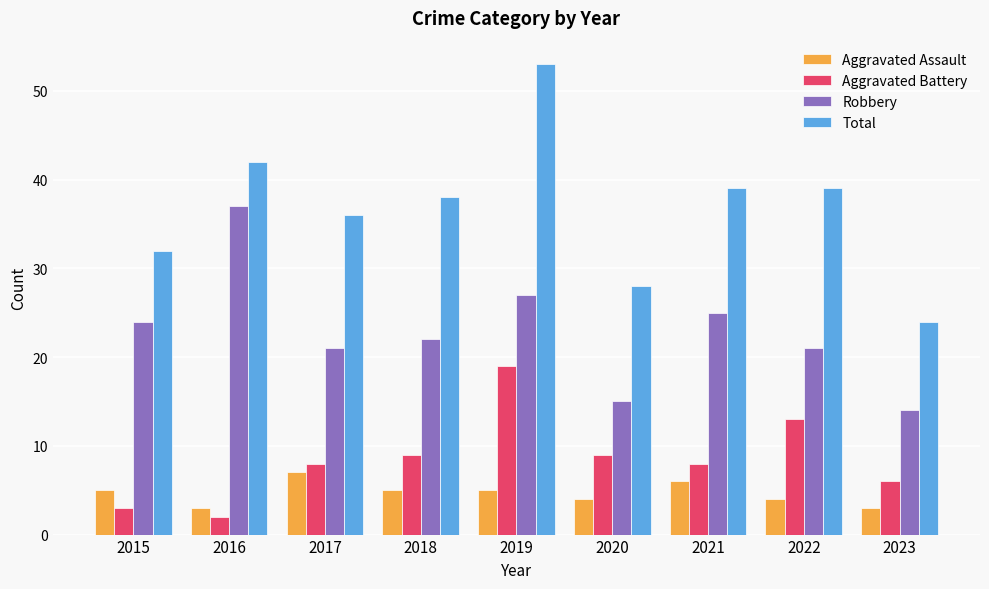

What is the difference between the second highest and minimum values in the Aggravated Assault series?

3